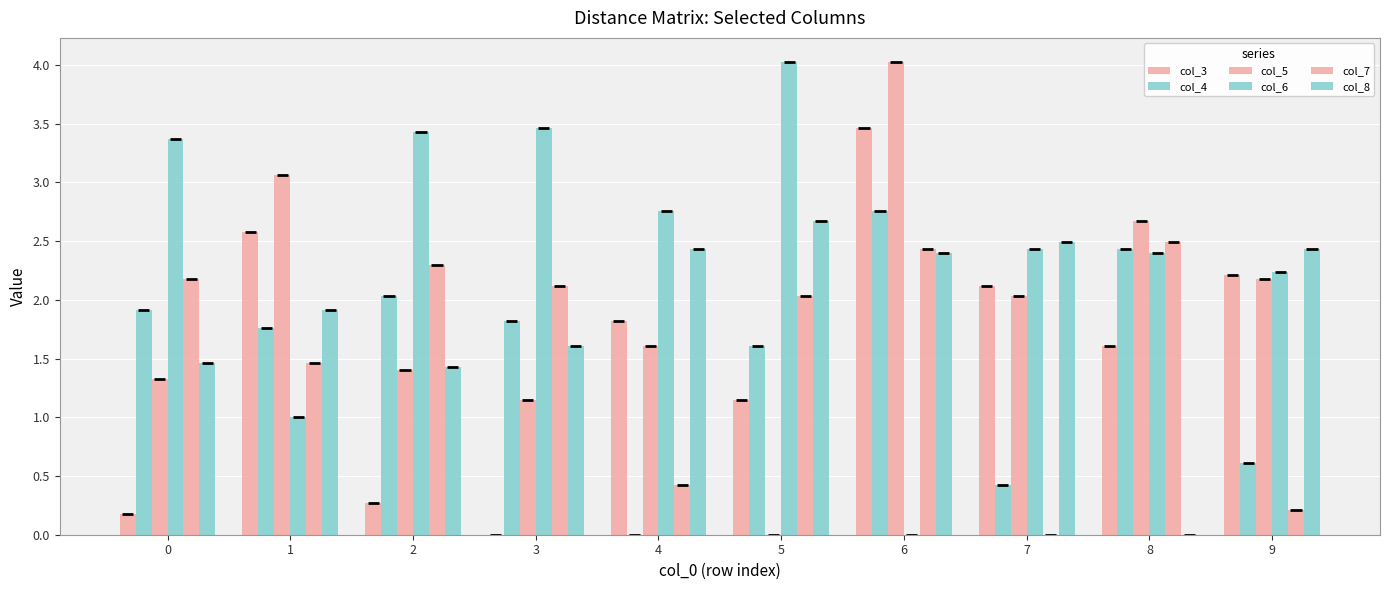

What is the difference between the col_8 values at 3 and 8?

1.6